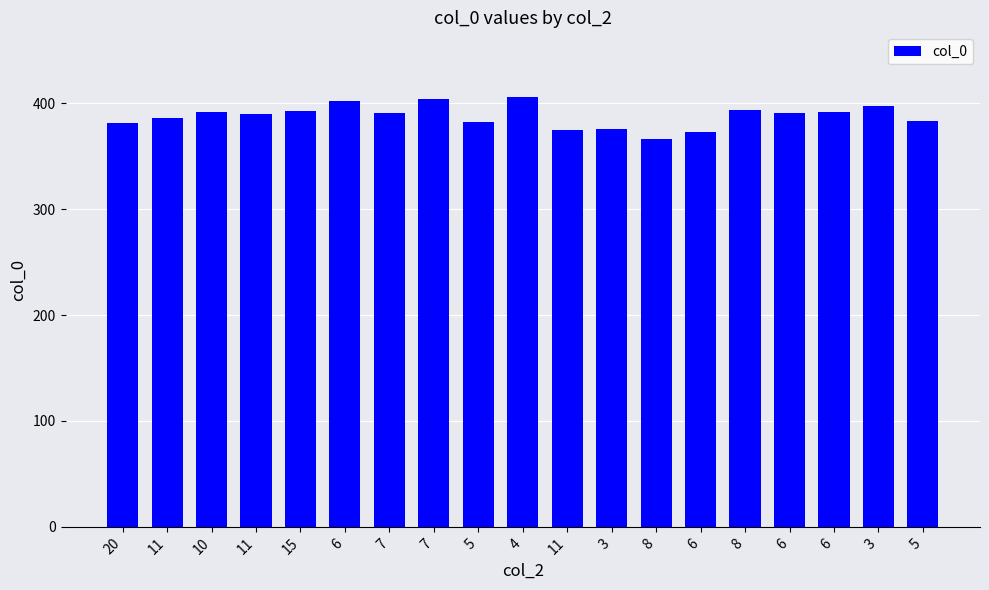

How many categories are shown in the chart?

19